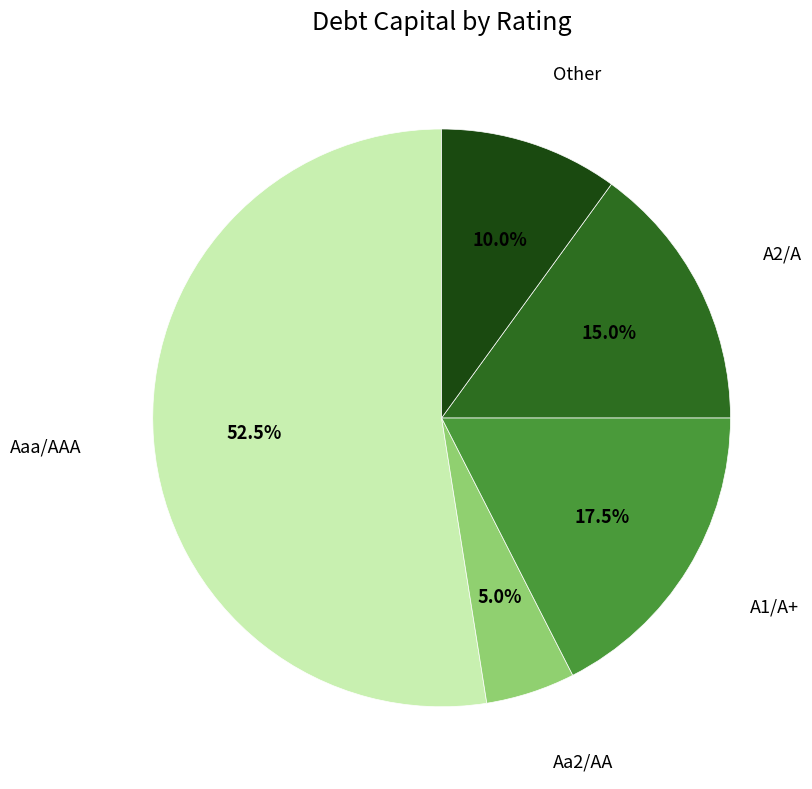

To the nearest percent, what portion does Aa2/AA represent?

5%